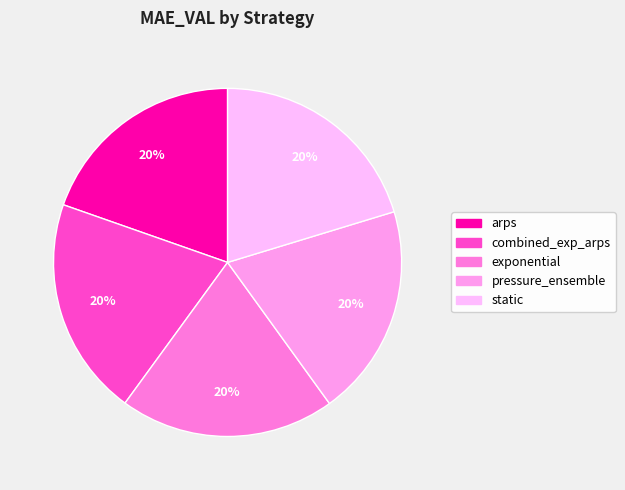

Is it true that arps is 20% of the pie?

True